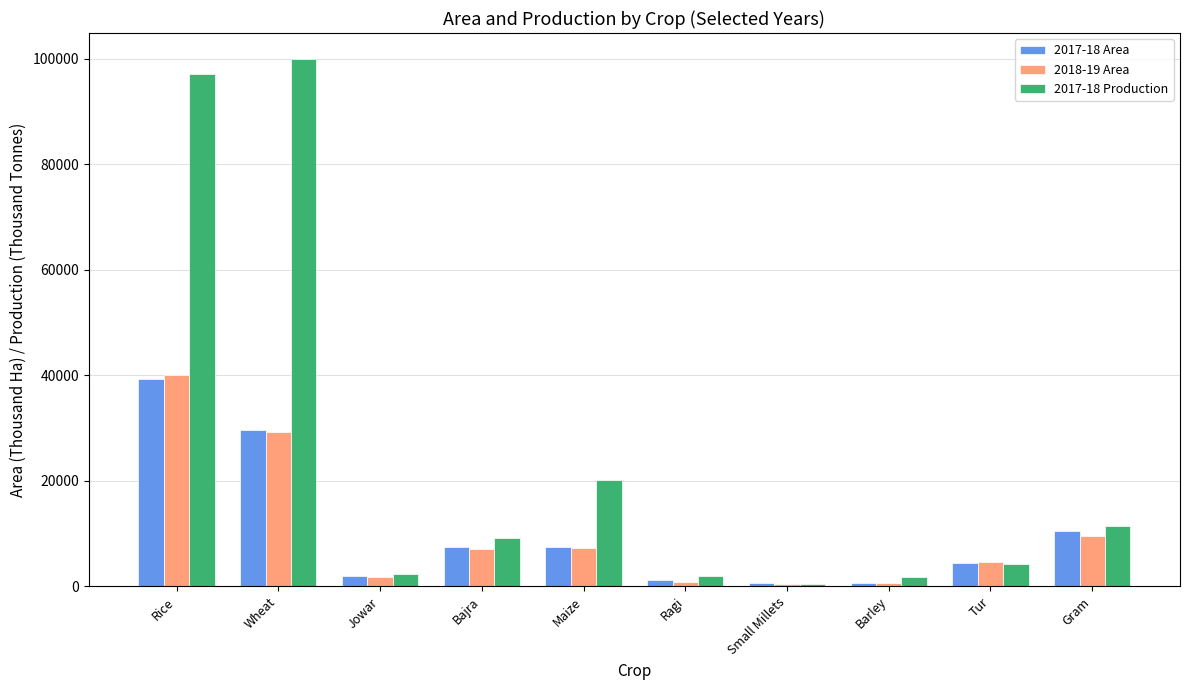

Which series has the largest total across all categories?

2017-18 Production